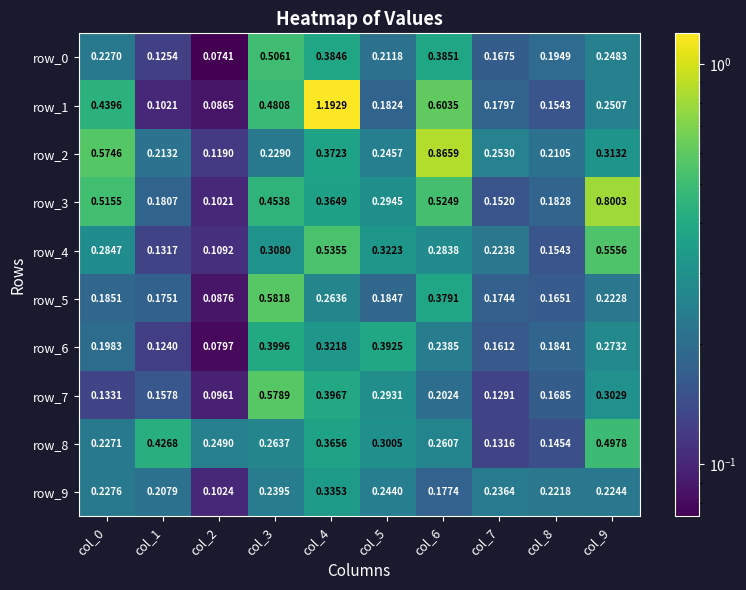

Is it true that row_5 equals 0.2 at col_7?

True